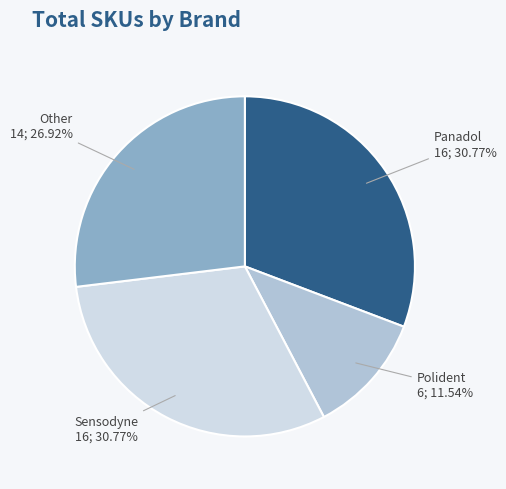

Does any single category account for the majority?

No